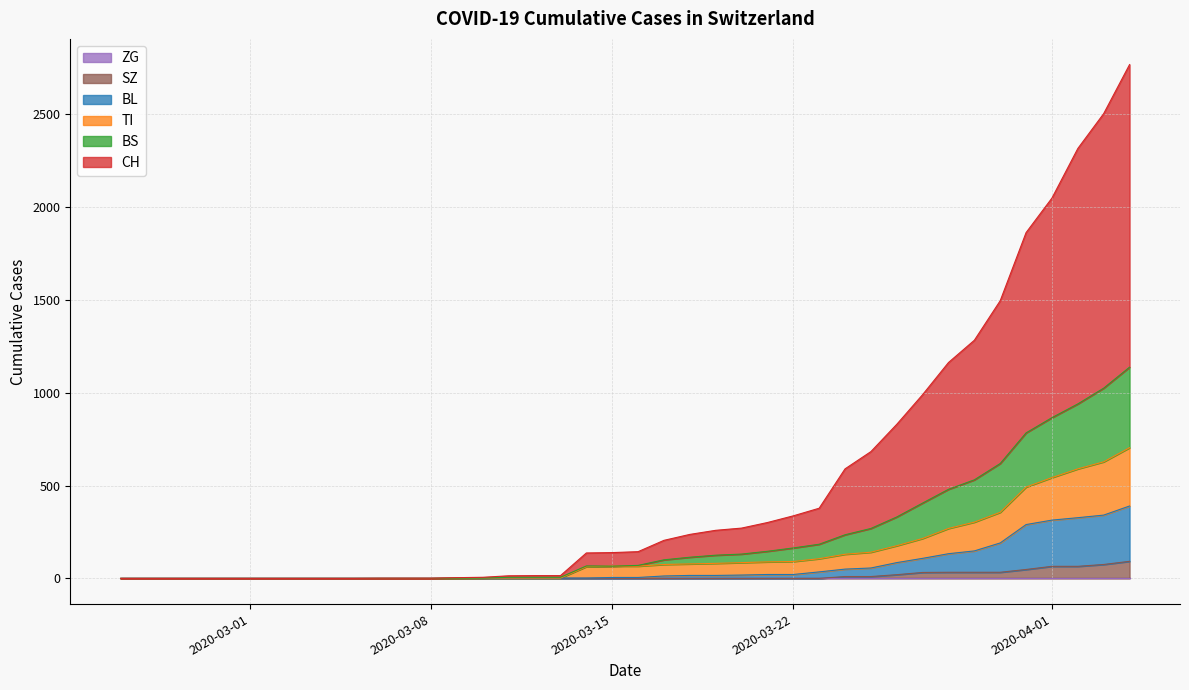

True or false: SZ and CH cross at least once.

False